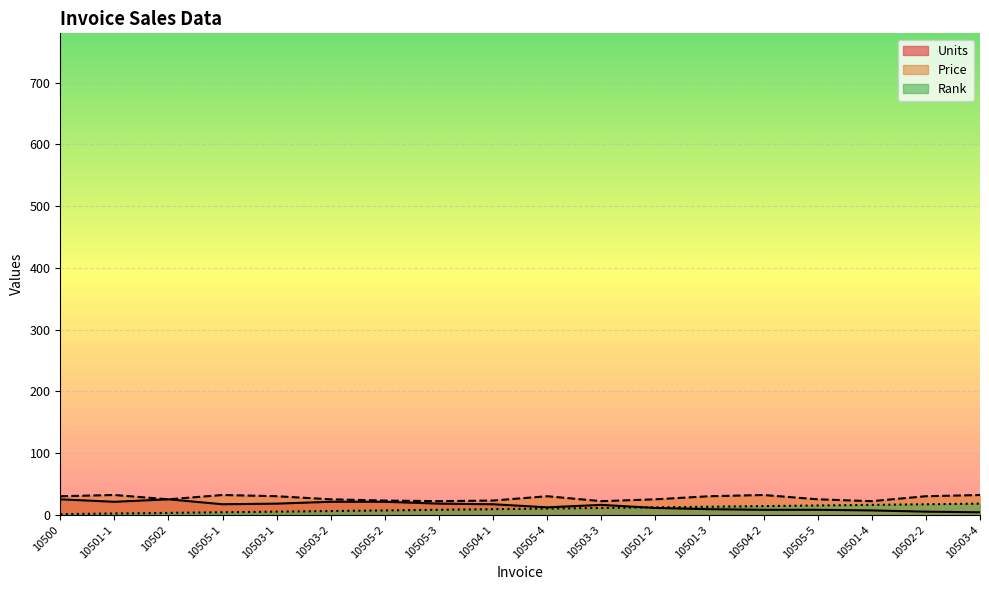

How many interior local valleys does the Price series have?

4